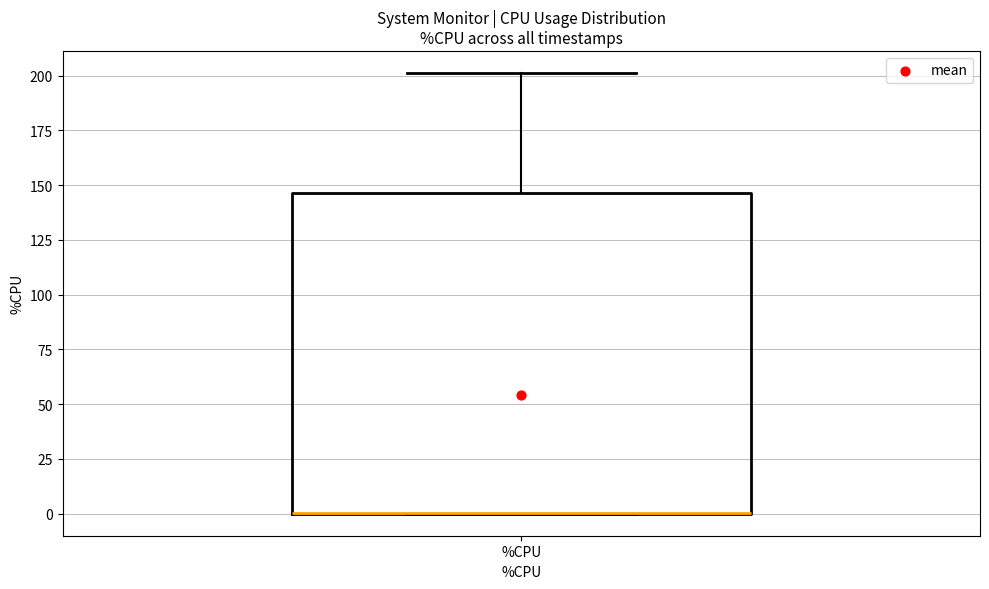

Transcribe this box plot: give where the median line is, the range the box spans, and where the two whiskers end, as read against the y-axis. The values are not printed on the chart, so give them approximately, as read against the axis.

median 0 (drawn on the box's lower edge), box 0 to 145, whiskers 0 to 200